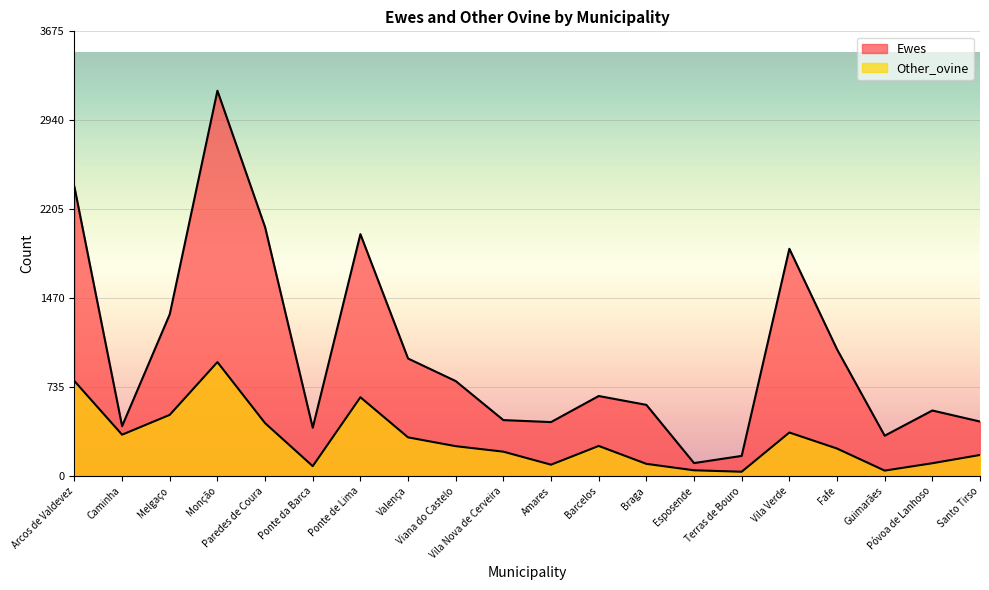

At how many categories does at least one series exceed 1282?

6